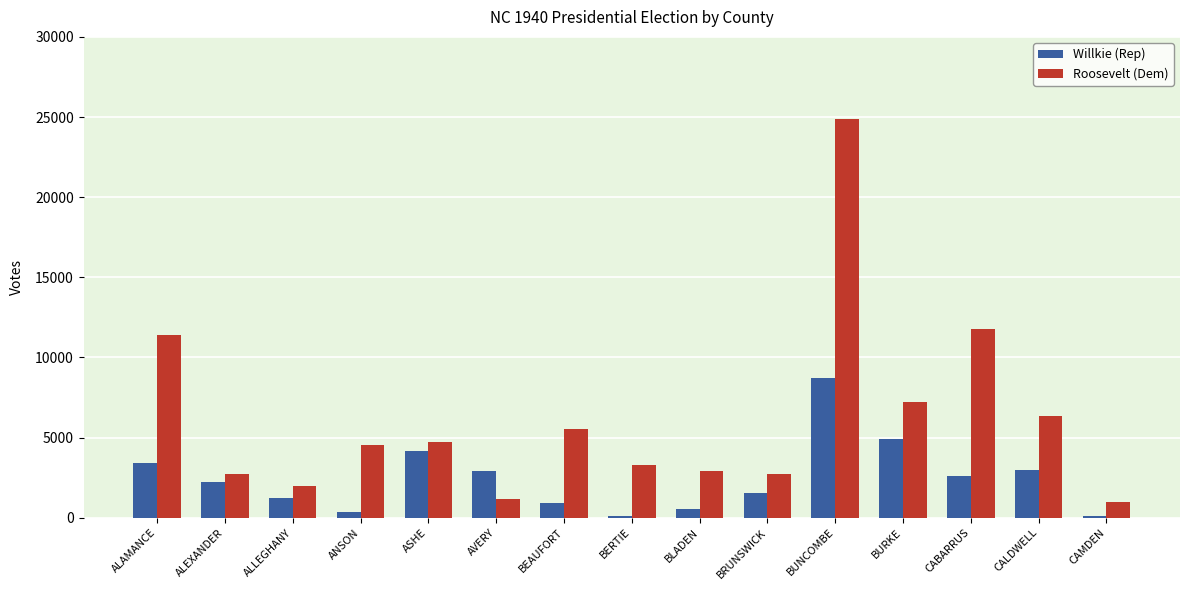

List the series in order of their overall mean, highest first.

Roosevelt (Dem), Willkie (Rep)